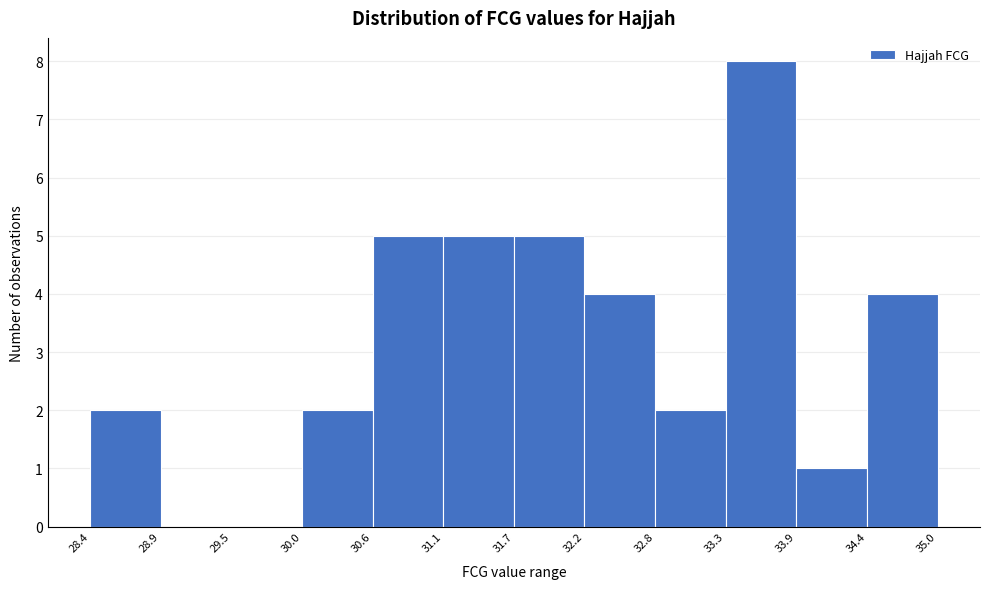

Which range on the x-axis has the tallest bar?

33.3 to 33.9